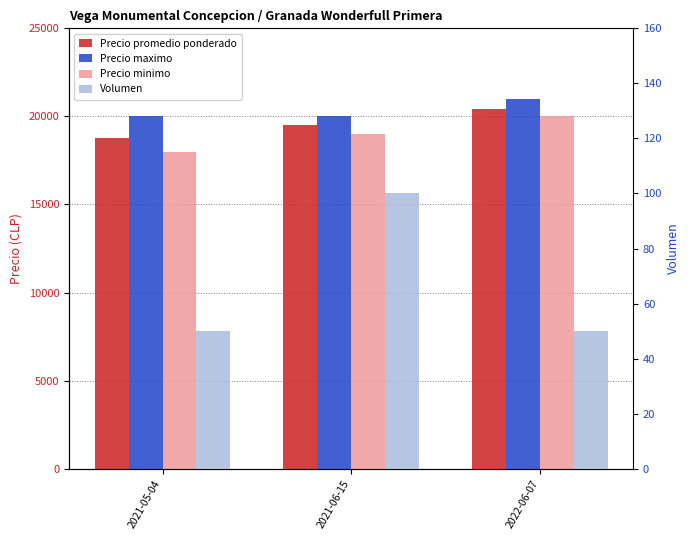

Is it true that Precio promedio ponderado equals 29454 at 2021-06-15?

False